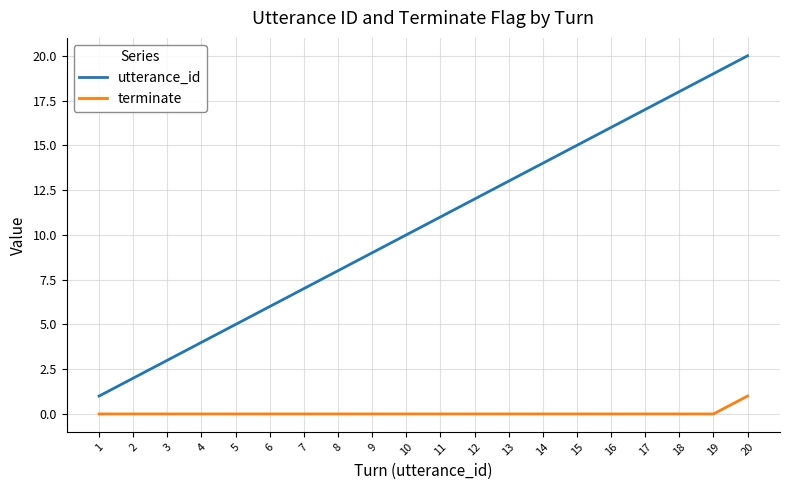

Is it true that utterance_id equals 20 at 20?

True